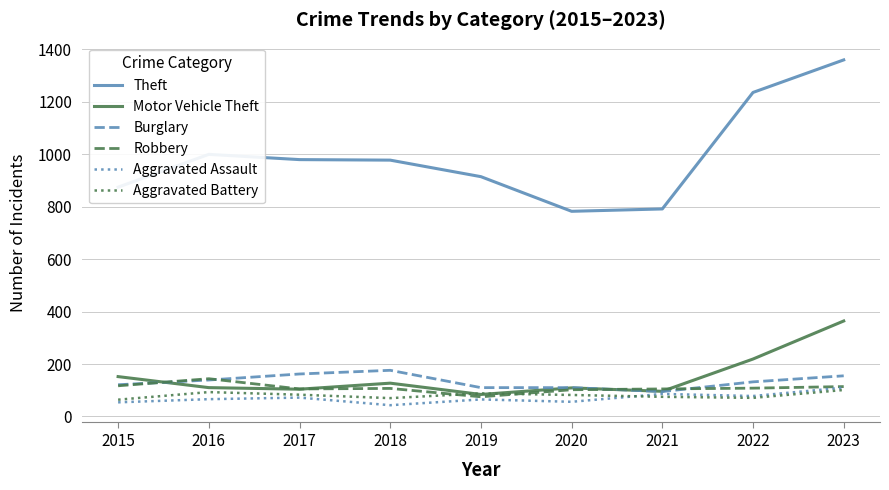

True or false: Aggravated Battery and Theft cross at least once.

False